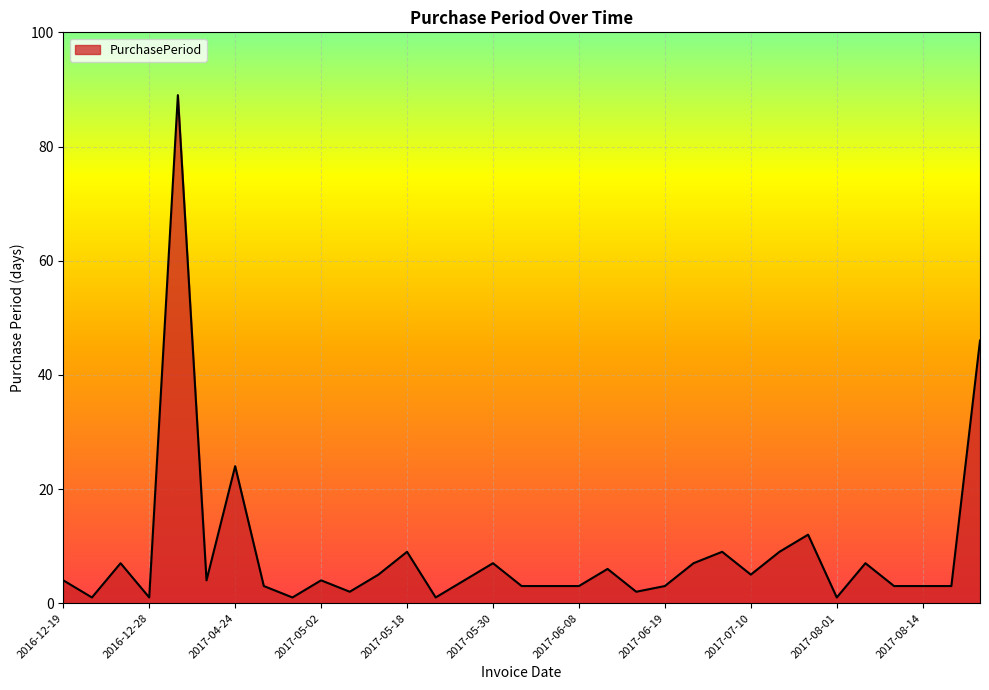

What is the maximum value shown in the chart?

89